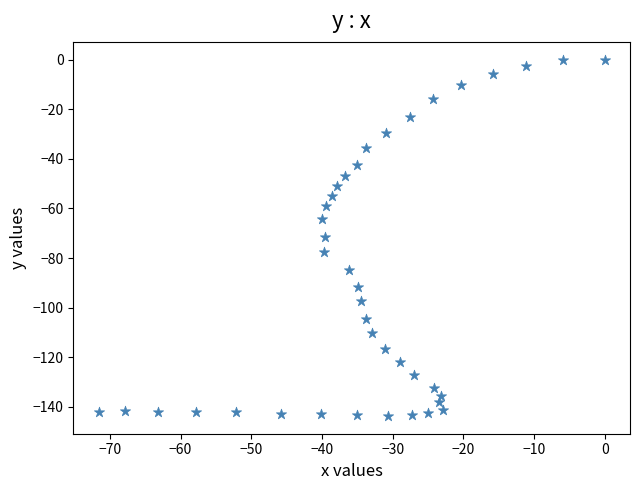

What is the range of X values (max minus min)?

71.6